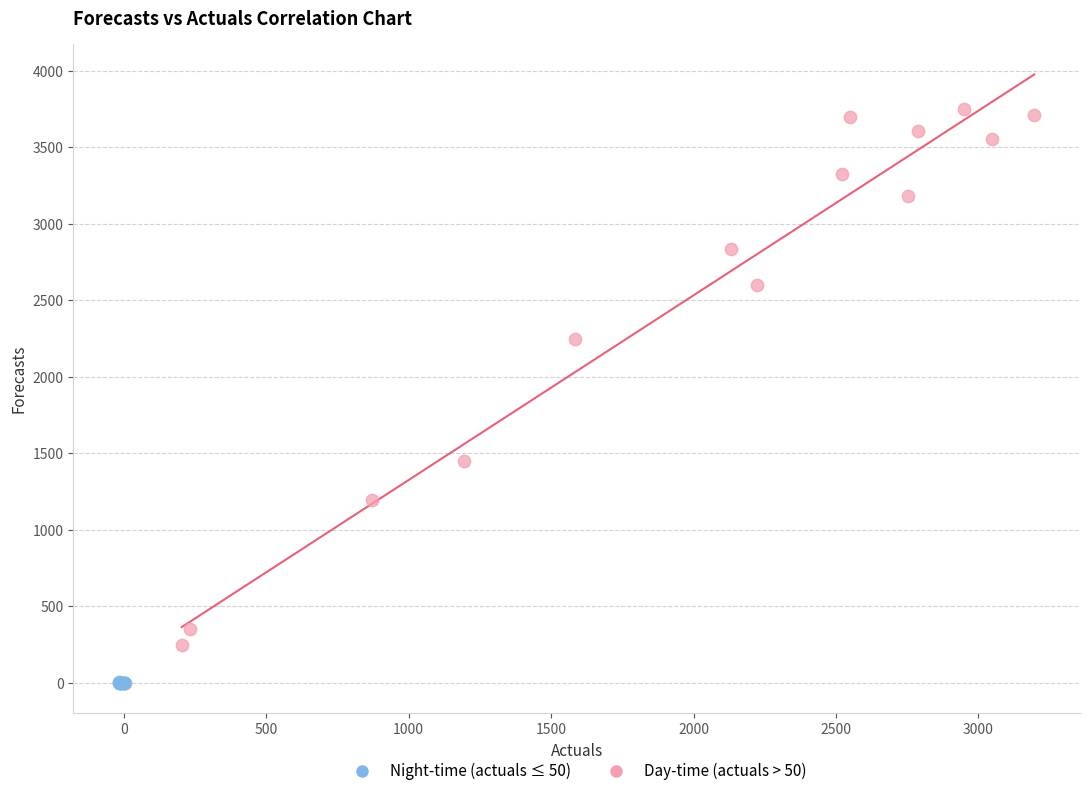

Which series has the largest Y range (max minus min)?

Day-time (actuals > 50)